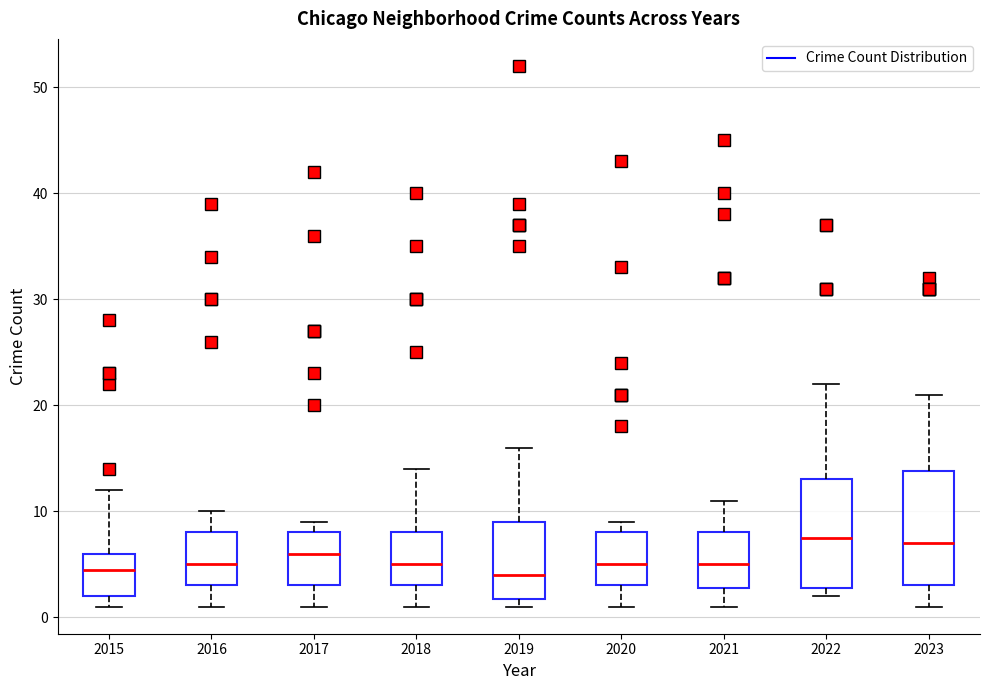

Reading left to right, read every box against the y-axis: the position of its median line, the range the box covers, and the ends of its whiskers. The values are not printed on the chart, so give them approximately, as read against the axis.

2015: median 5, box 2 to 6, whiskers 1 to 12
2016: median 5, box 3 to 8, whiskers 1 to 10
2017: median 6, box 3 to 8, whiskers 1 to 9
2018: median 5, box 3 to 8, whiskers 1 to 14
2019: median 4, box 2 to 9, whiskers 1 to 16
2020: median 5, box 3 to 8, whiskers 1 to 9
2021: median 5, box 3 to 8, whiskers 1 to 11
2022: median 8, box 3 to 13, whiskers 2 to 22
2023: median 7, box 3 to 14, whiskers 1 to 21